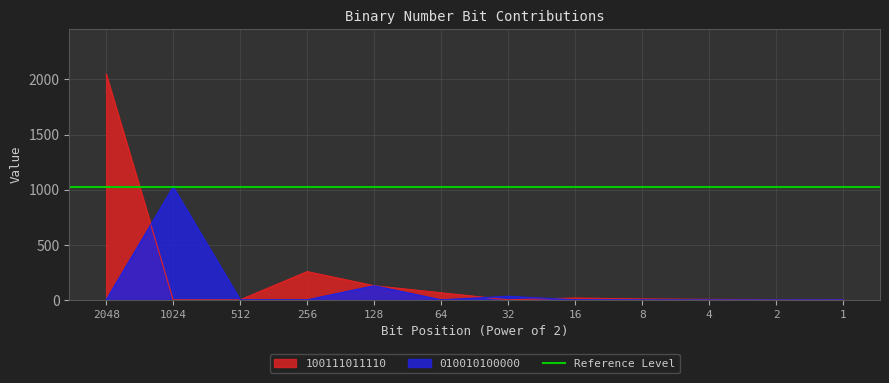

The 010010100000 series shows -575 at 2048. True or false?

False